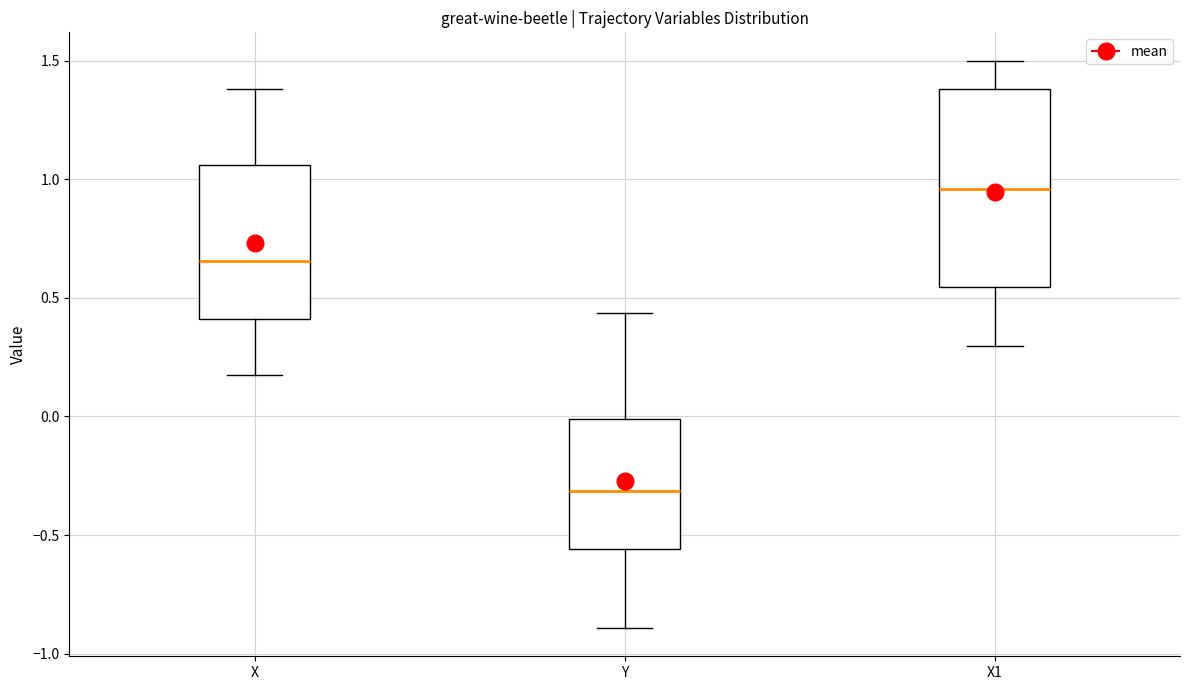

Reading left to right, transcribe this box plot: for each box, give where its median line is, the range the box spans, and where its two whiskers end, as read against the y-axis. The values are not printed on the chart, so give them approximately, as read against the axis.

X: median 0.65, box 0.40 to 1.05, whiskers 0.15 to 1.40
Y: median -0.30, box -0.55 to 0.00, whiskers -0.90 to 0.45
X1: median 0.95, box 0.55 to 1.40, whiskers 0.30 to 1.50